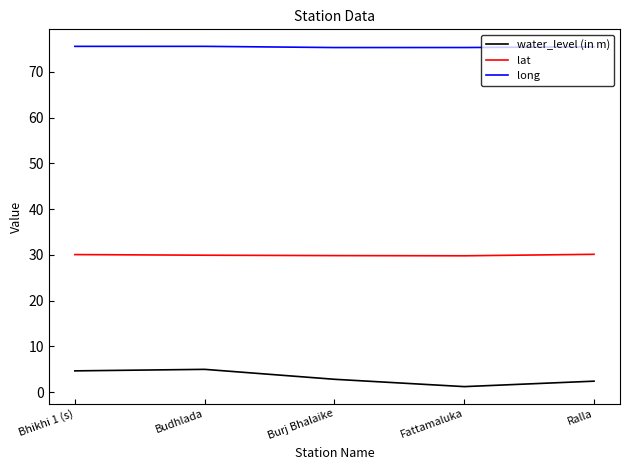

True or false: lat and long intersect in this chart.

False